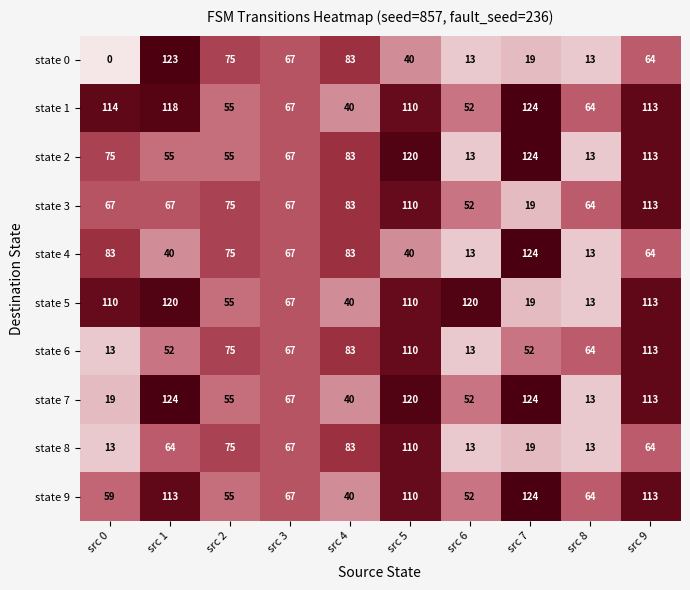

At which category does the chart reach its minimum across all series?

src 0